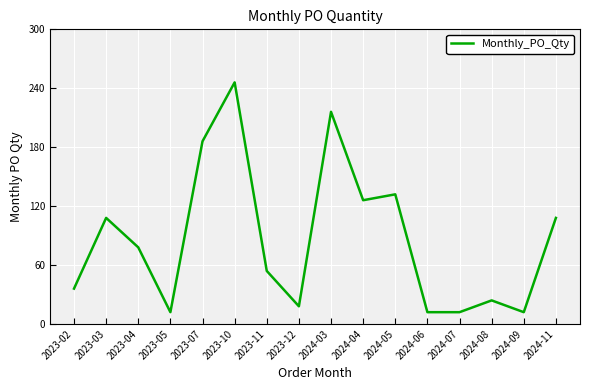

Which category has the highest value across all series?

2023-10